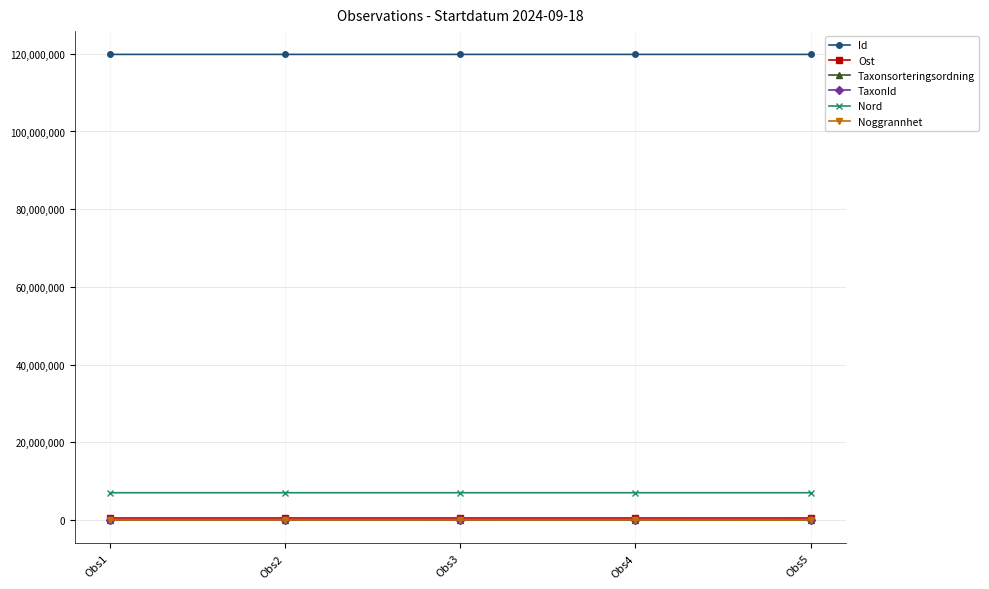

True or false: Id has a value of 191433926 at Obs2.

False